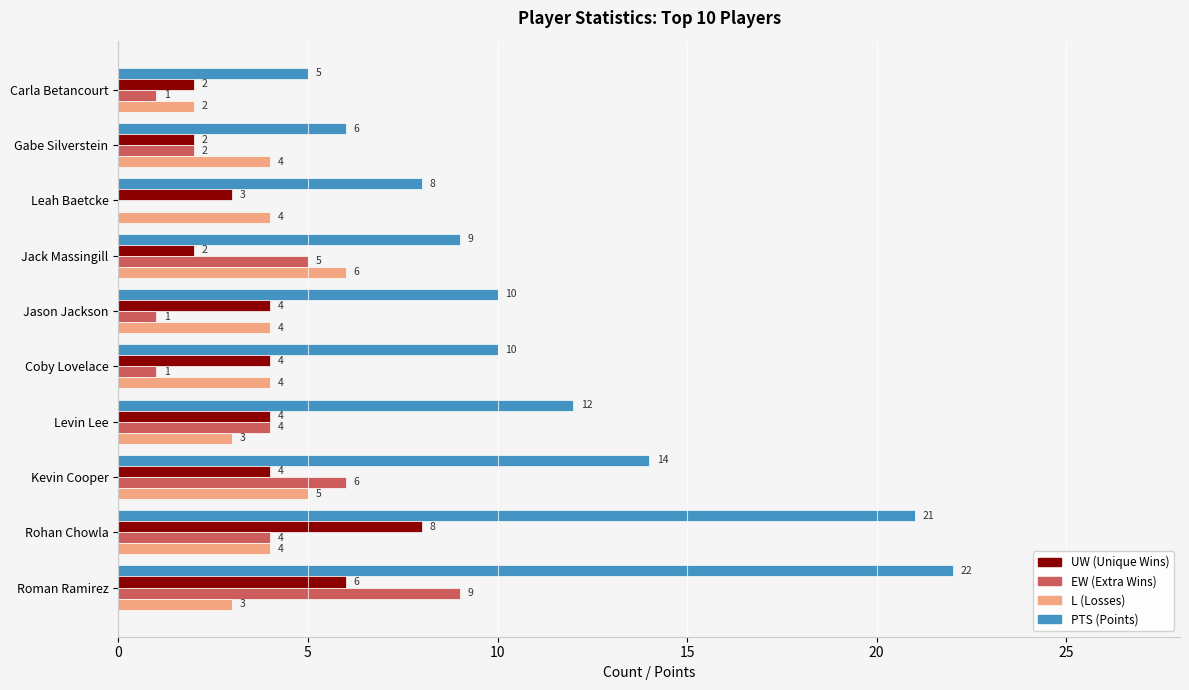

Which category has the highest value across all series?

Roman Ramirez